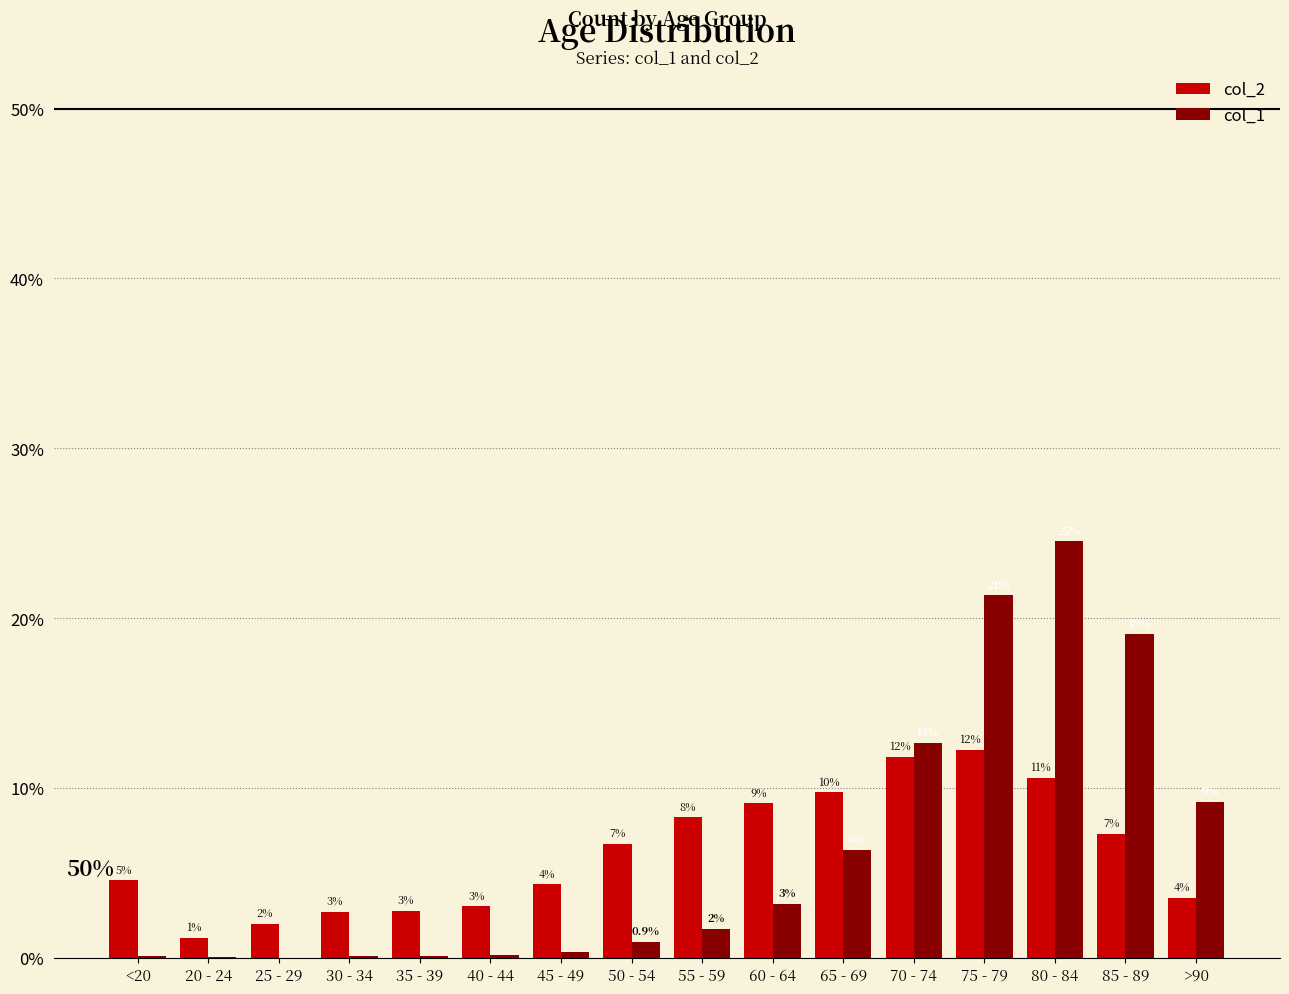

What is the greatest value displayed?

0.2